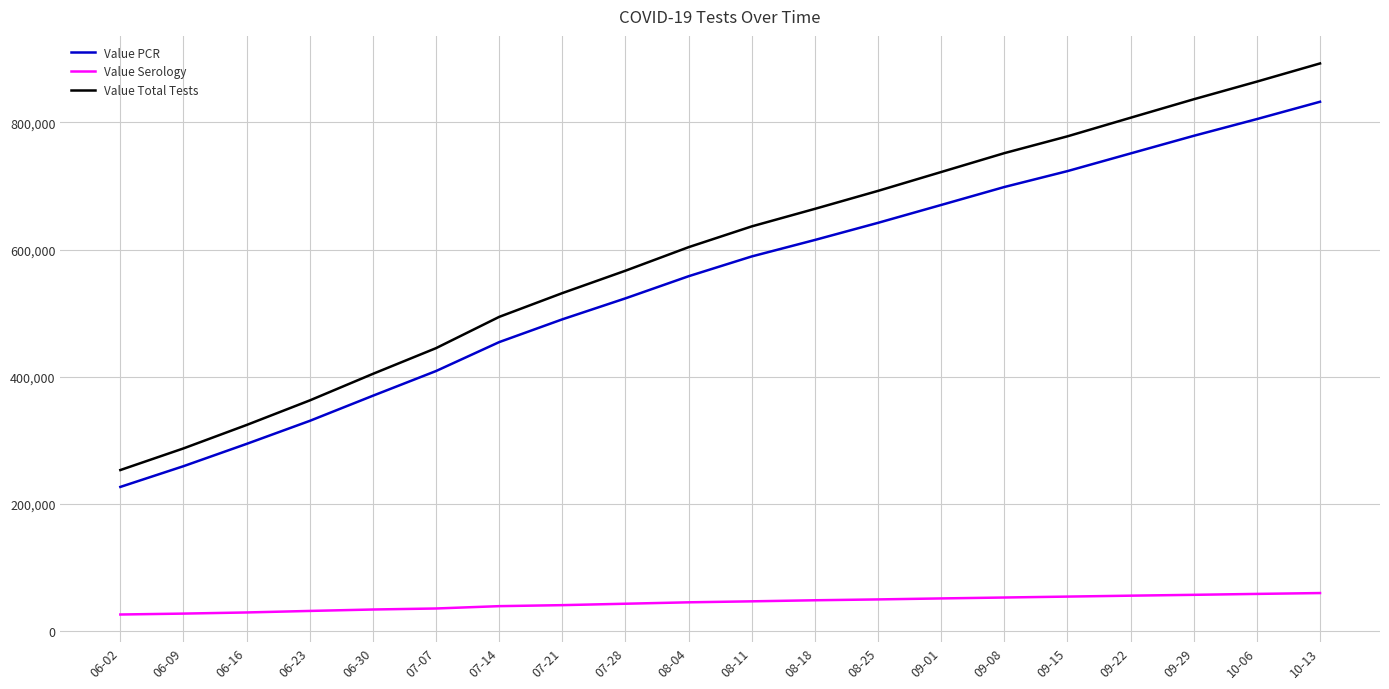

True or false: Value Total Tests and Value Serology intersect in this chart.

False